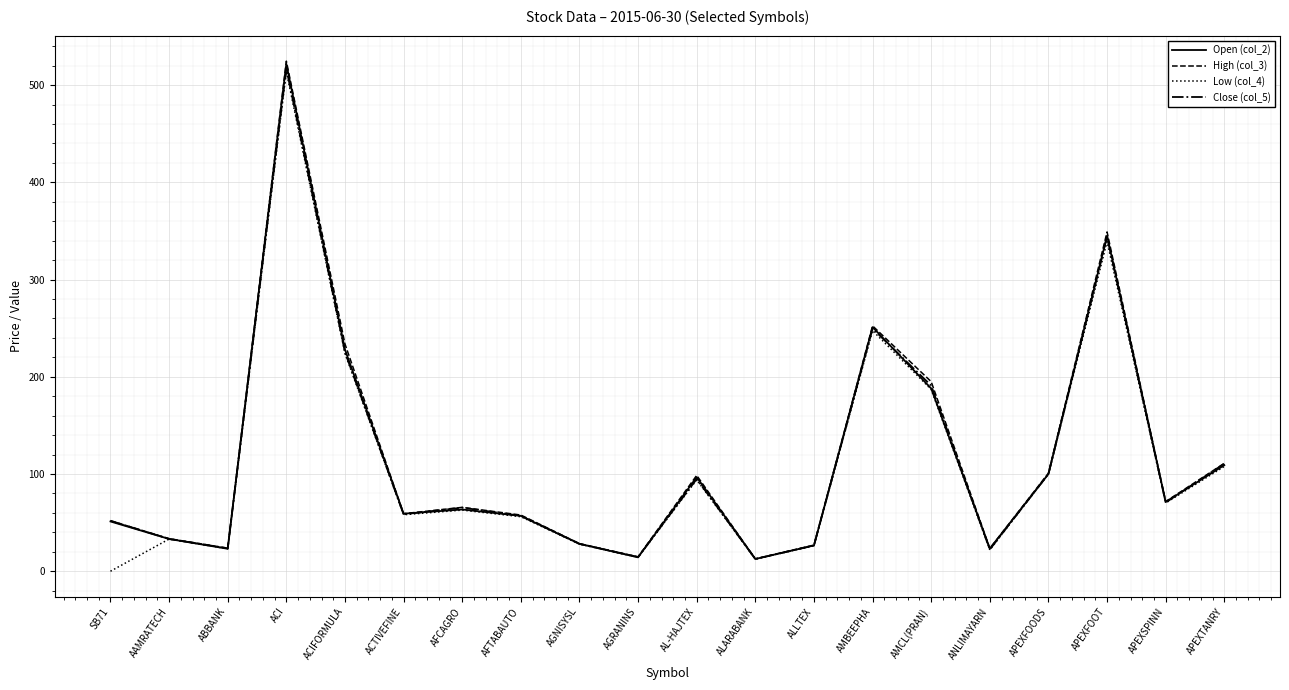

What position from the left is ALLTEX?

13